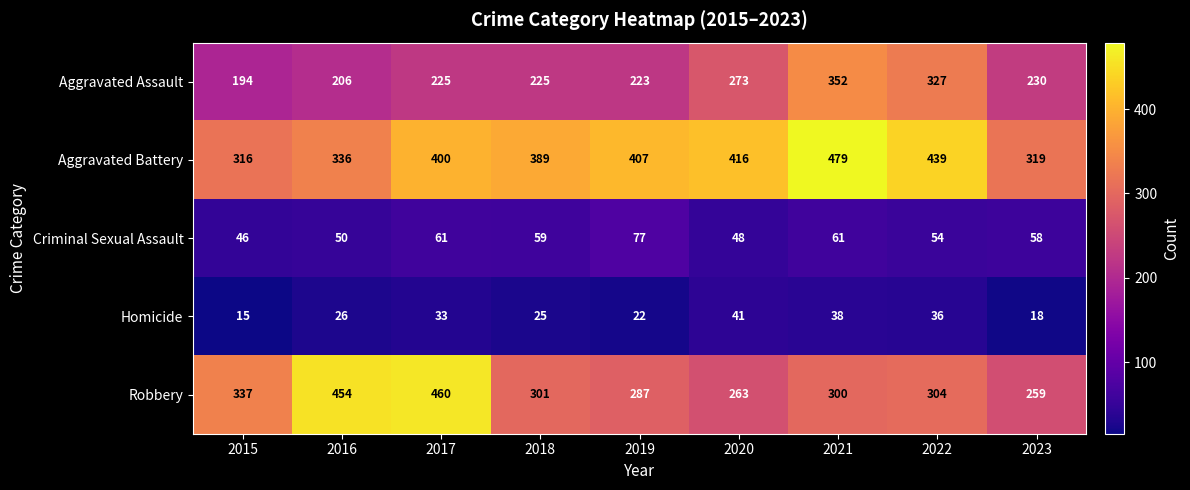

Which series has the largest total across all categories?

Aggravated Battery